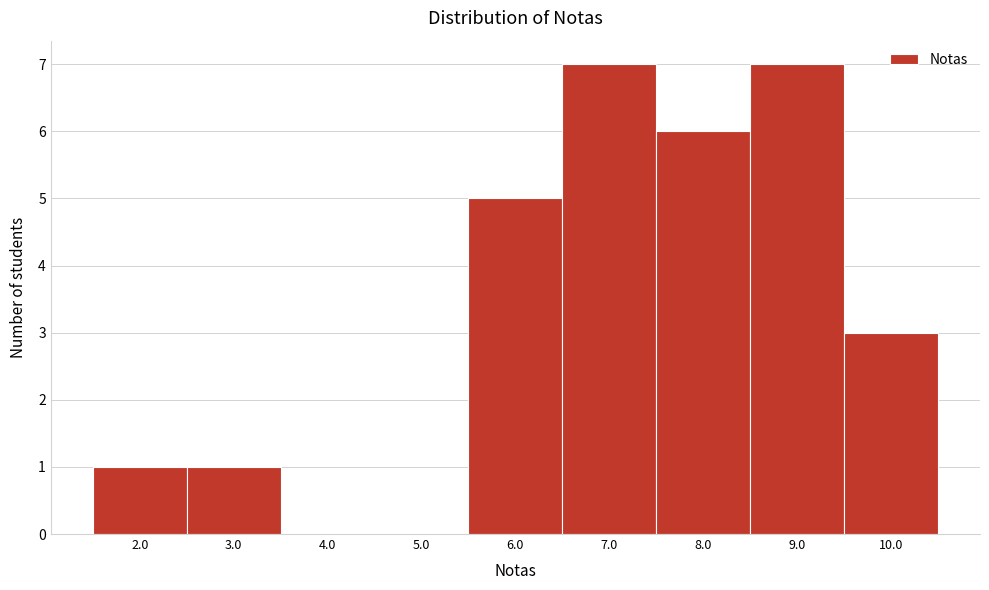

Reading right to left, transcribe all the data shown in this chart.

10.0=3	9.0=7	8.0=6	7.0=7	6.0=5	5.0=0	4.0=0	3.0=1	2.0=1